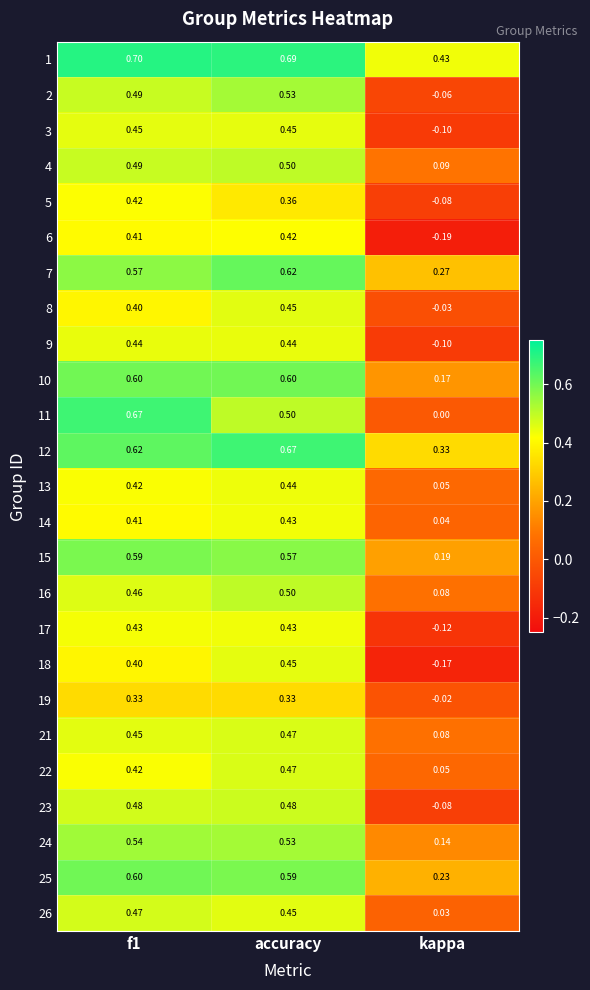

At which label does 21 reach its minimum?

kappa